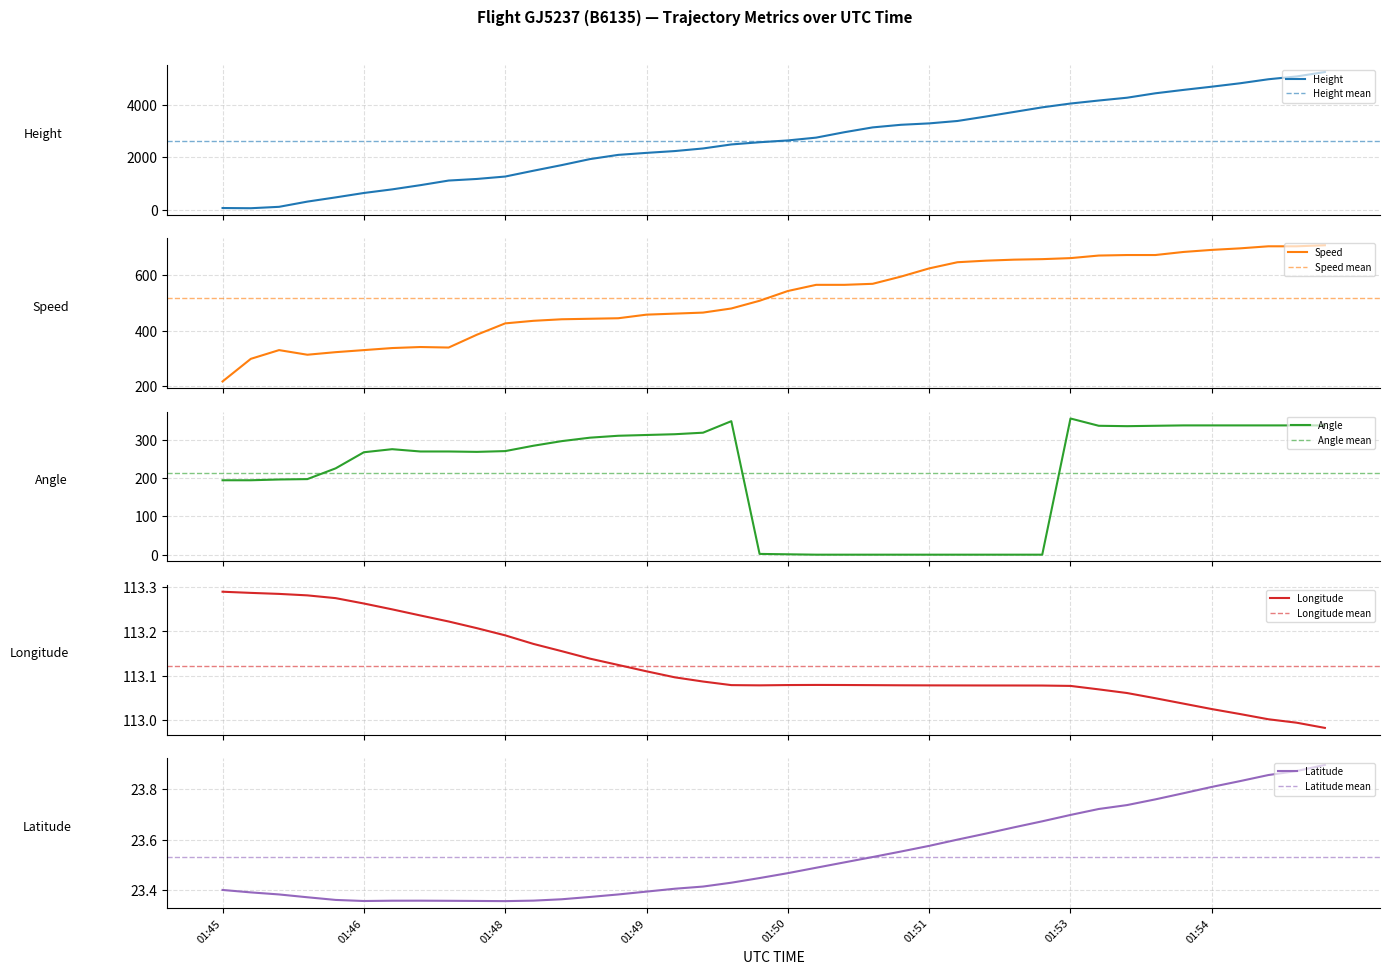

Between 2024-05-30 01:49:38 and 2024-05-30 01:48:54, which is larger?

2024-05-30 01:49:38